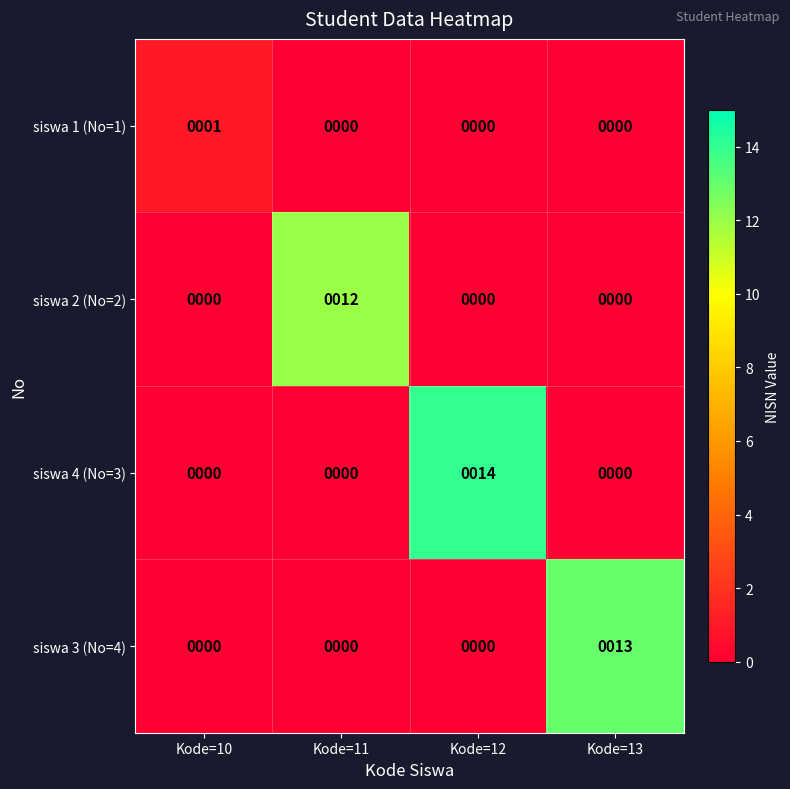

Read the siswa 4 (No=3) value at Kode=12.

14